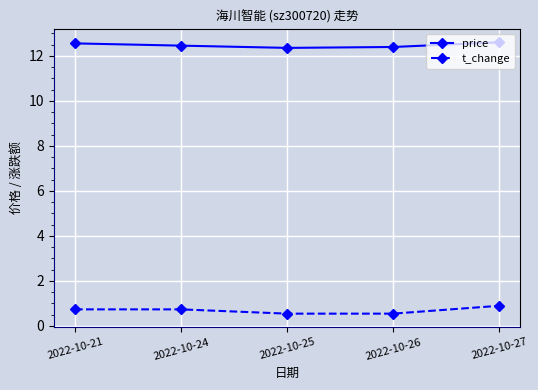

At 2022-10-21, list the series in order from smallest to largest.

t_change, price